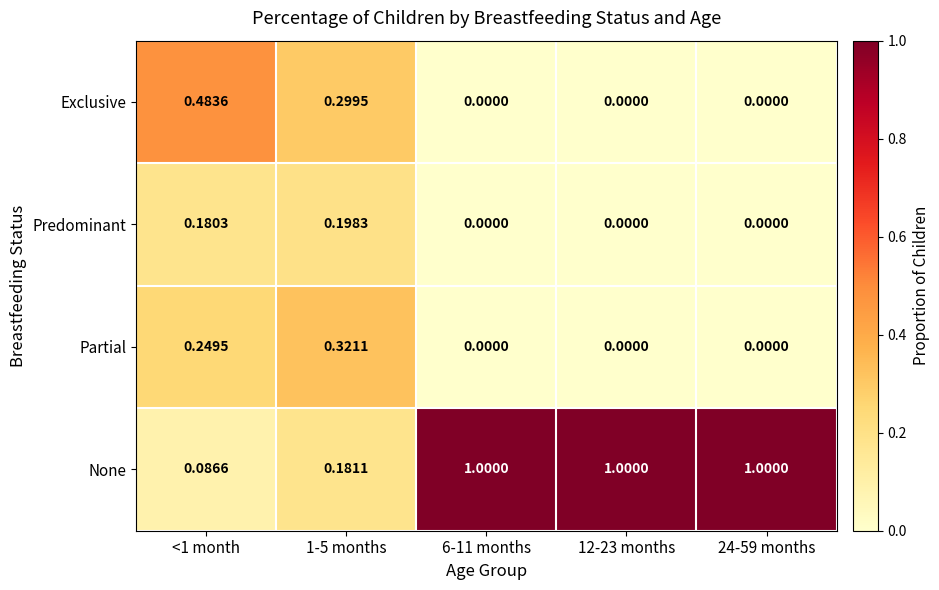

Which series changed the most between 1-5 months and 12-23 months?

None